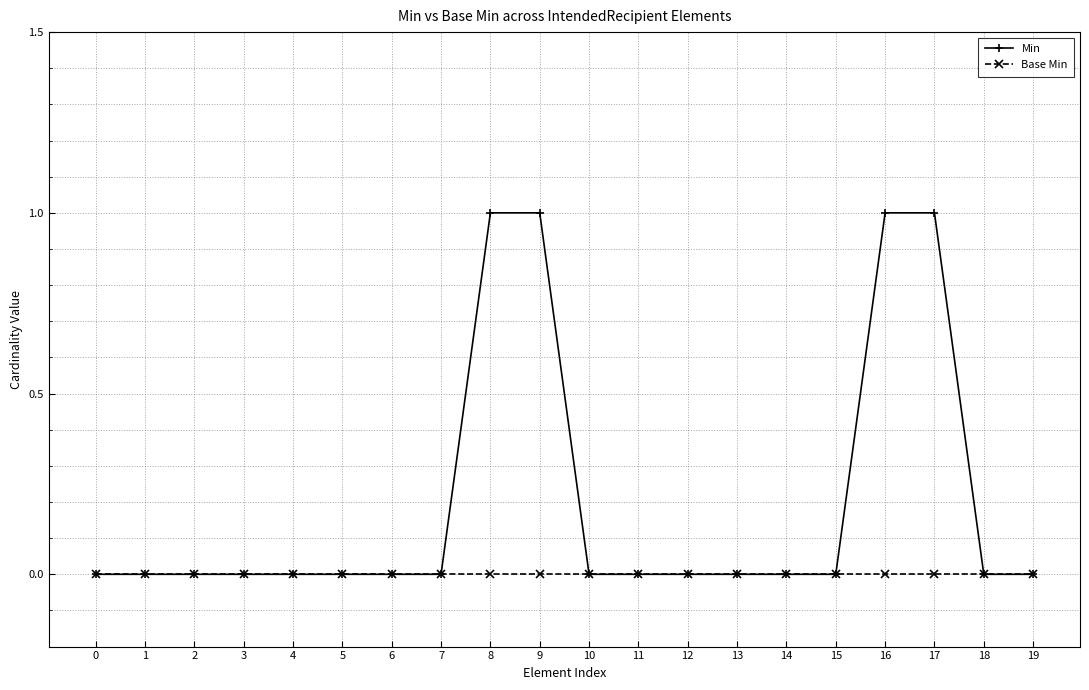

Which series has the largest total across all categories?

Min